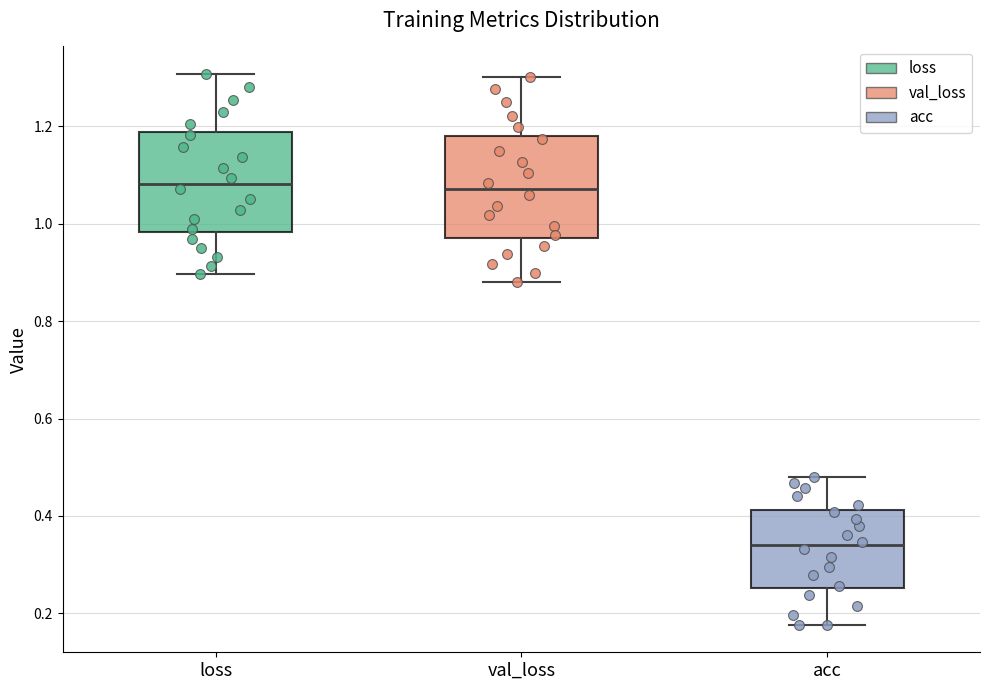

Where does the upper whisker of the box for loss end on the y-axis? The values are not printed on the chart, so give them approximately, as read against the axis.

1.30